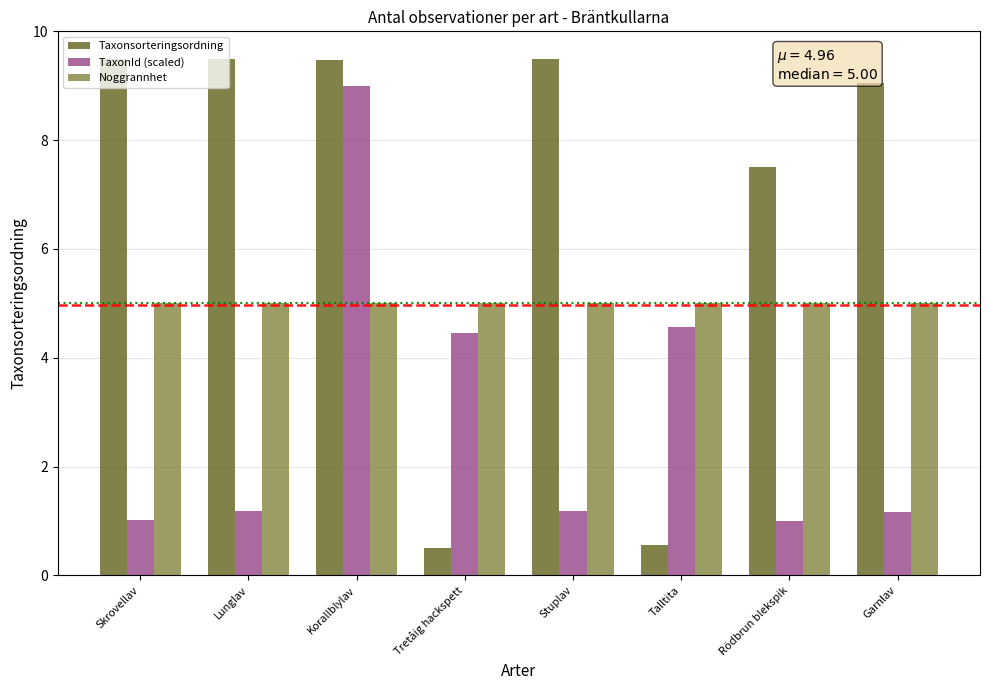

At how many categories does at least one series exceed 4?

8